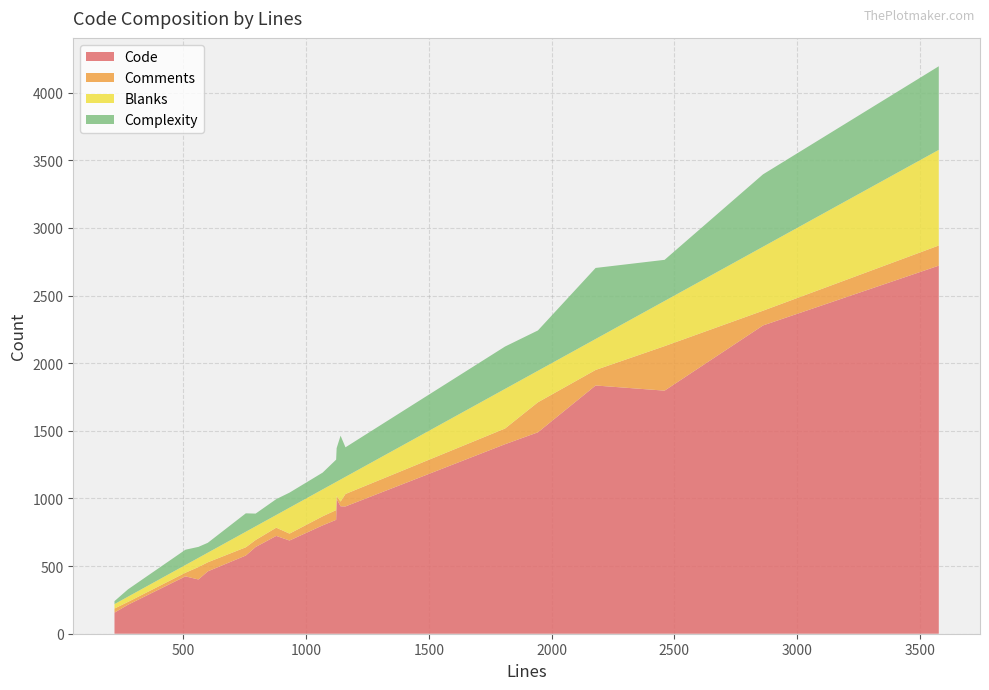

Reading left to right, transcribe all the data shown in this chart.

Code: 508=424	1140=942	1067=801	794=641	1122=842	599=461	219=156	932=689	274=214	1124=996	754=578	1160=941	1810=1401	878=723	3577=2721	2861=2279	2460=1797	561=401	1944=1489	2179=1835
Comments: 508=27	1140=35	1067=67	794=52	1122=72	599=67	219=30	932=51	274=21	1124=22	754=61	1160=92	1810=116	878=61	3577=149	2861=109	2460=329	561=92	1944=222	2179=115
Blanks: 508=57	1140=163	1067=199	794=101	1122=208	599=71	219=33	932=192	274=39	1124=106	754=115	1160=127	1810=293	878=94	3577=707	2861=473	2460=334	561=68	1944=233	2179=229
Complexity: 508=113	1140=324	1067=124	794=94	1122=165	599=73	219=22	932=111	274=54	1124=248	754=136	1160=218	1810=313	878=117	3577=618	2861=535	2460=304	561=81	1944=298	2179=525